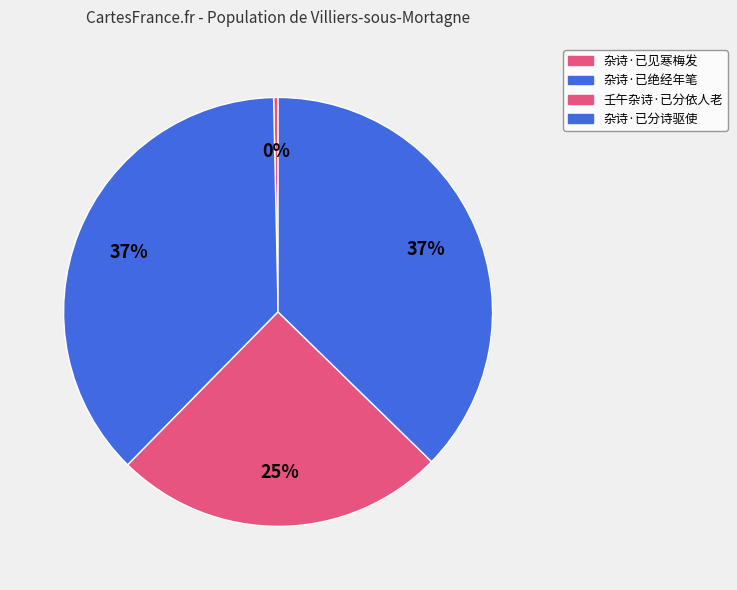

How many slices are in this pie chart?

4